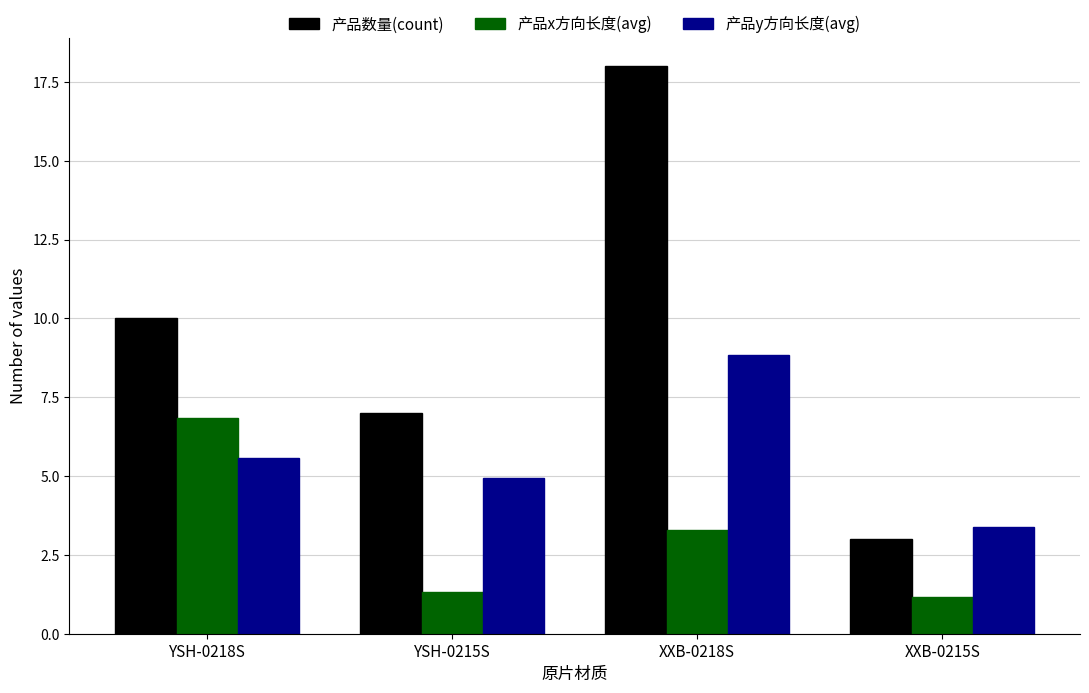

Does the chart contain stacked bars?

No